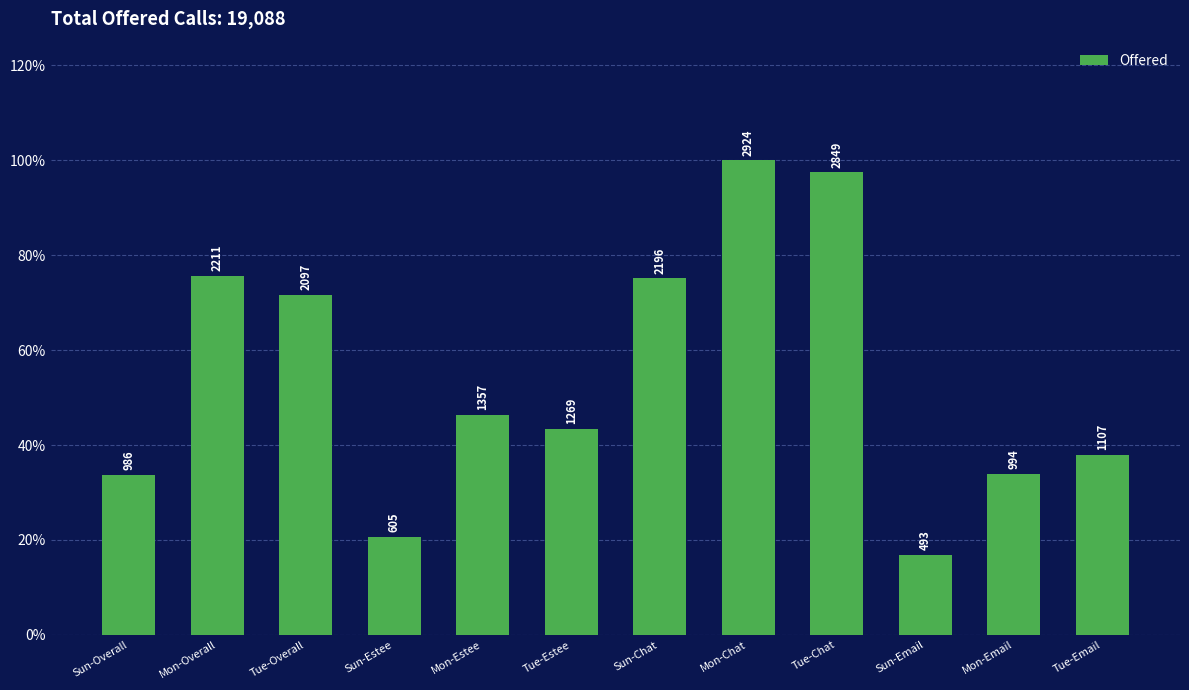

Does the chart contain any negative values?

No